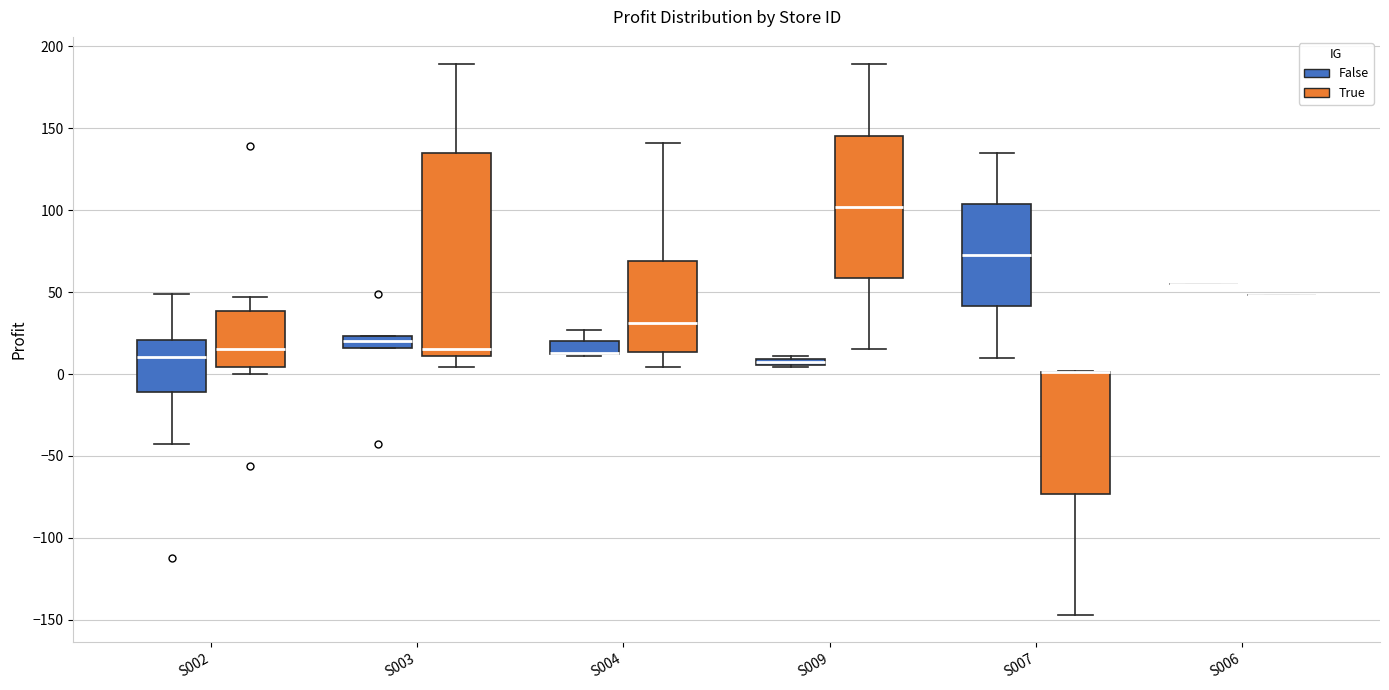

Where is the upper edge of the box for S009 (False) on the y-axis? The values are not printed on the chart, so give them approximately, as read against the axis.

10